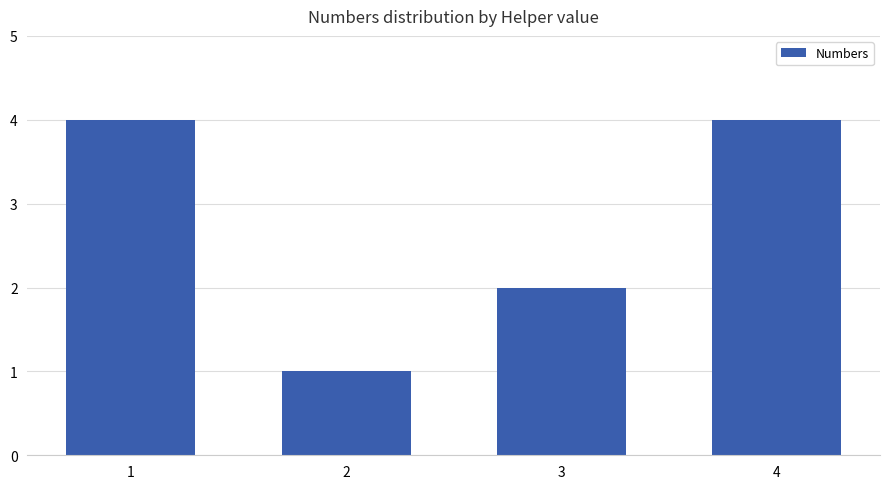

What is the difference between the maximum and second lowest values?

2